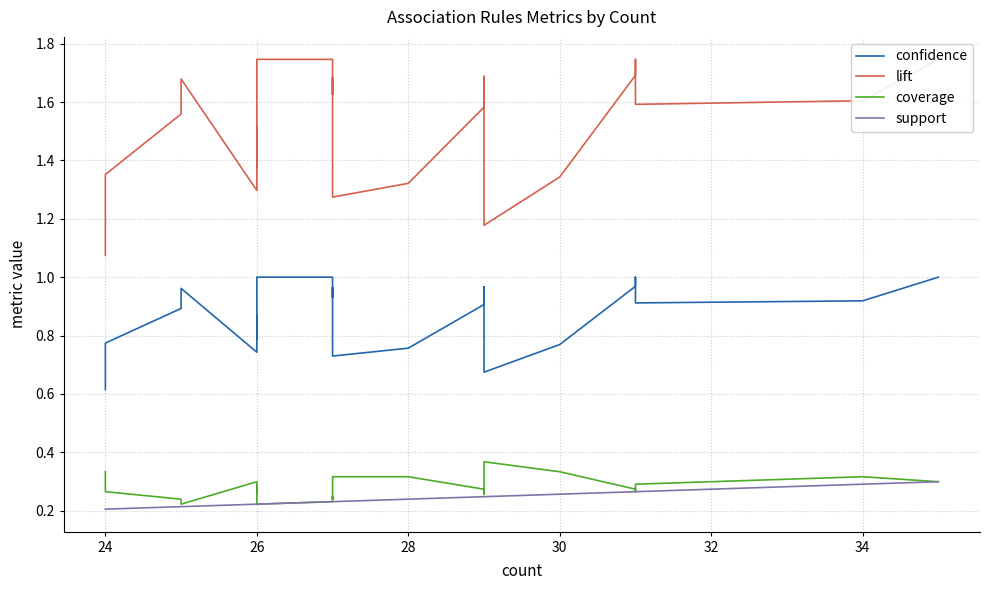

What is the approximate value of coverage at 24?

0.3